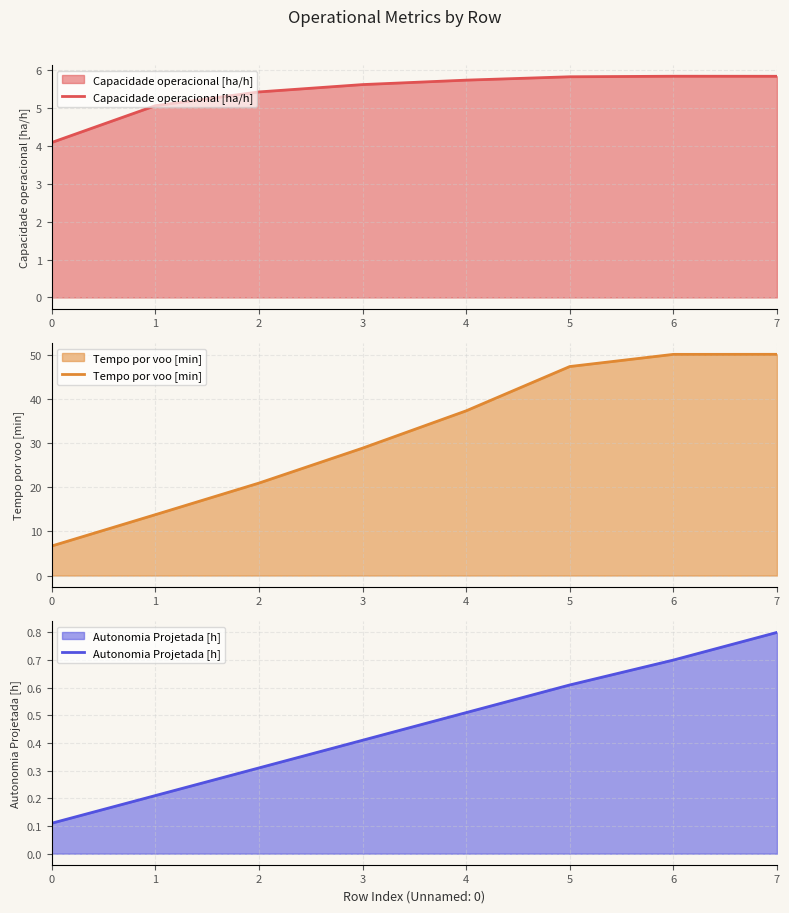

List the series in order of their peak value, highest first.

Tempo por voo [min], Capacidade operacional [ha/h], Autonomia Projetada [h]